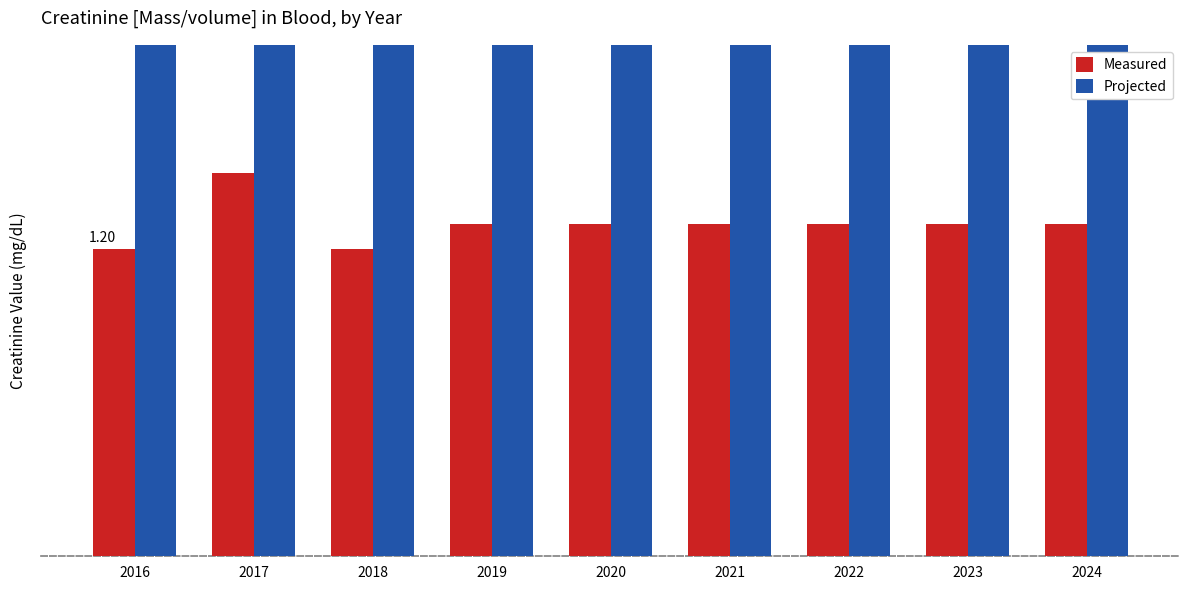

Rank the categories by Measured value from highest to lowest.

2017, 2019, 2020, 2021, 2022, 2023, 2024, 2016, 2018